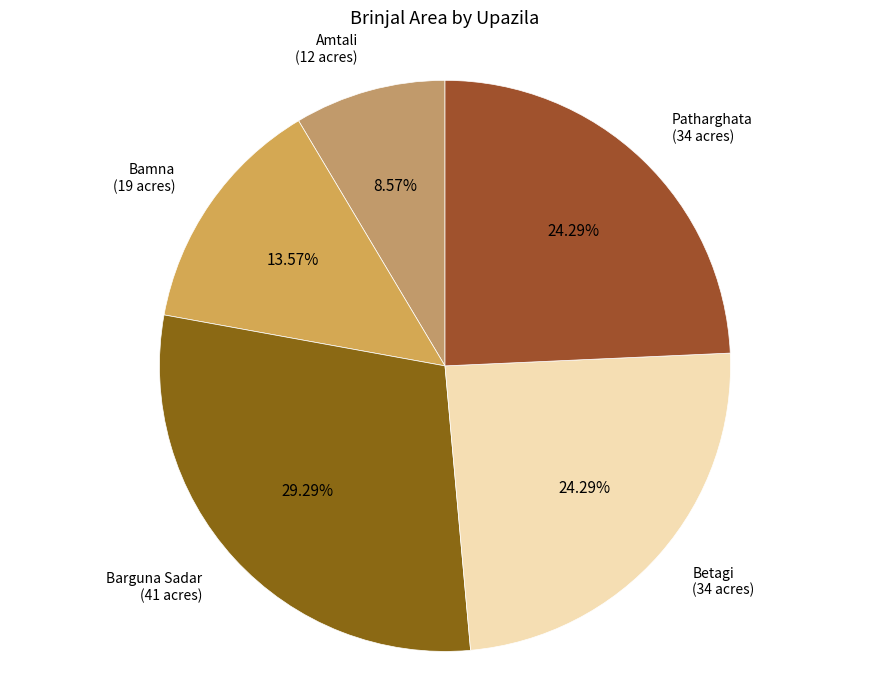

What is the largest slice in the pie chart?

Barguna Sadar